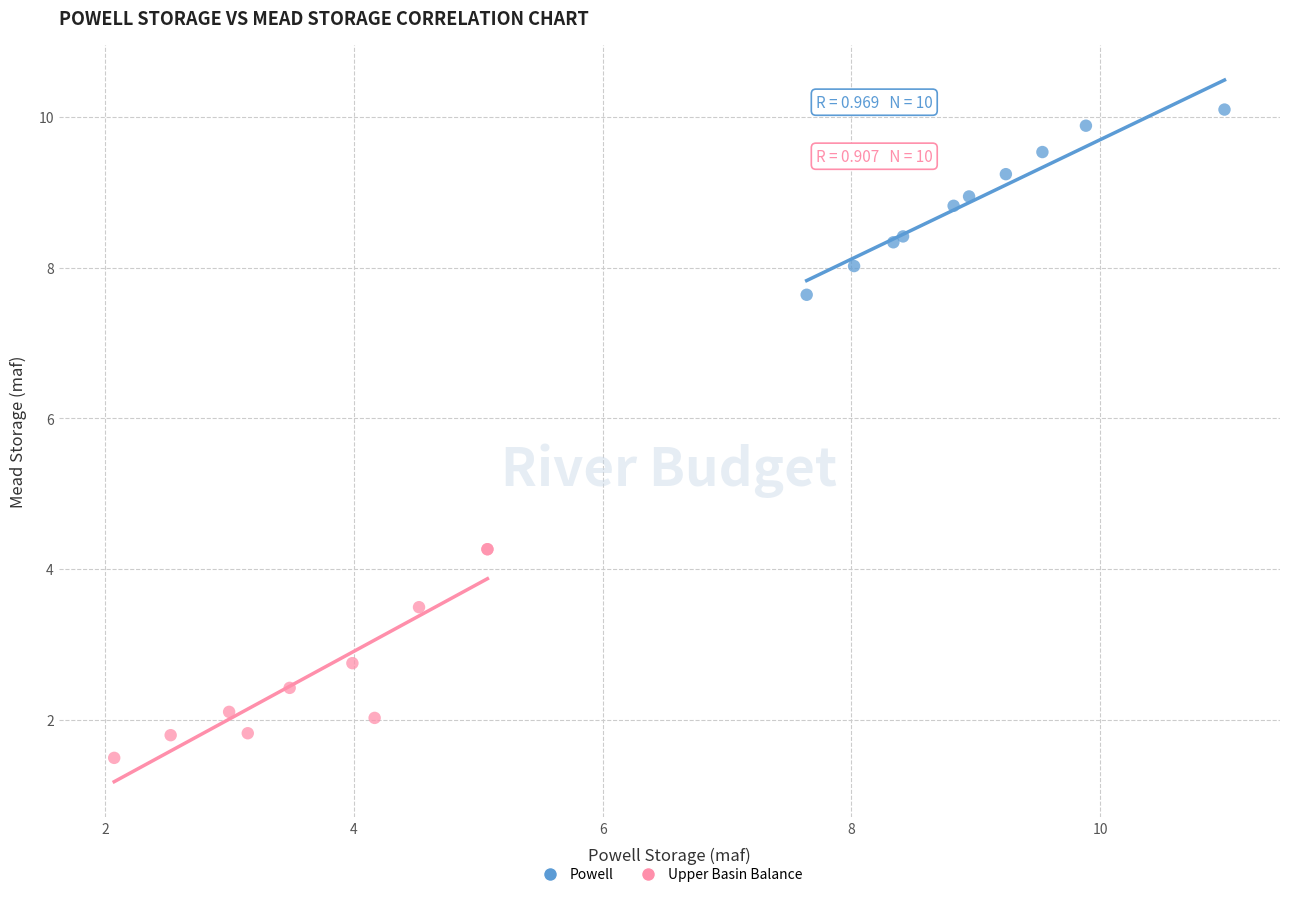

Which series contains the lowest Y value?

Upper Basin Balance